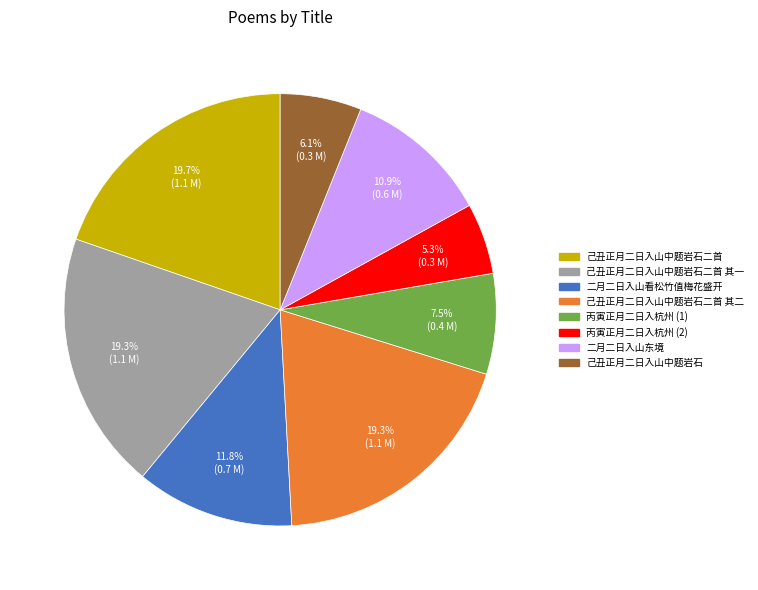

Is there a majority slice in this chart?

No